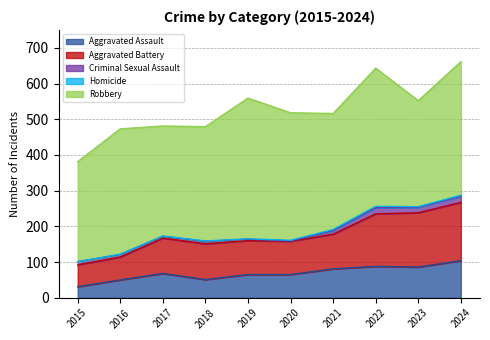

At which category does the chart reach its peak across all series?

2019